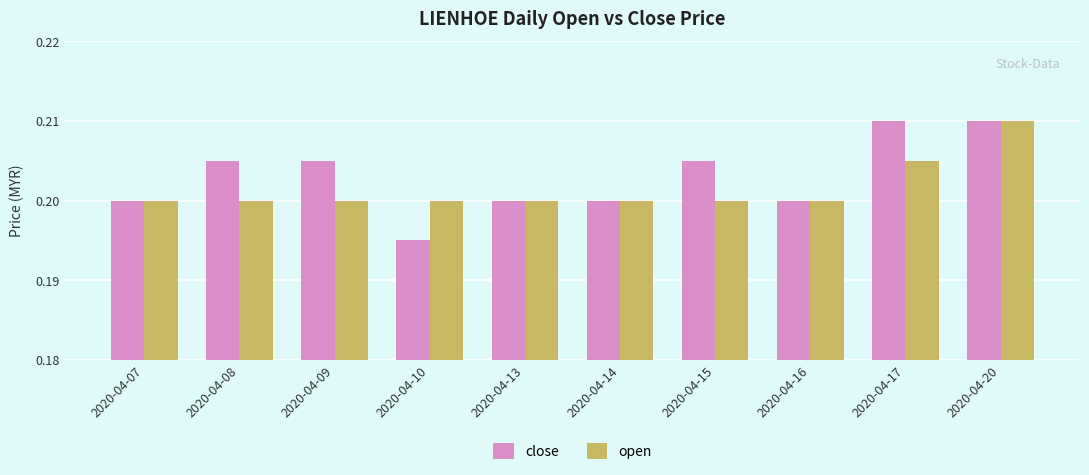

Which series has the largest total across all categories?

close